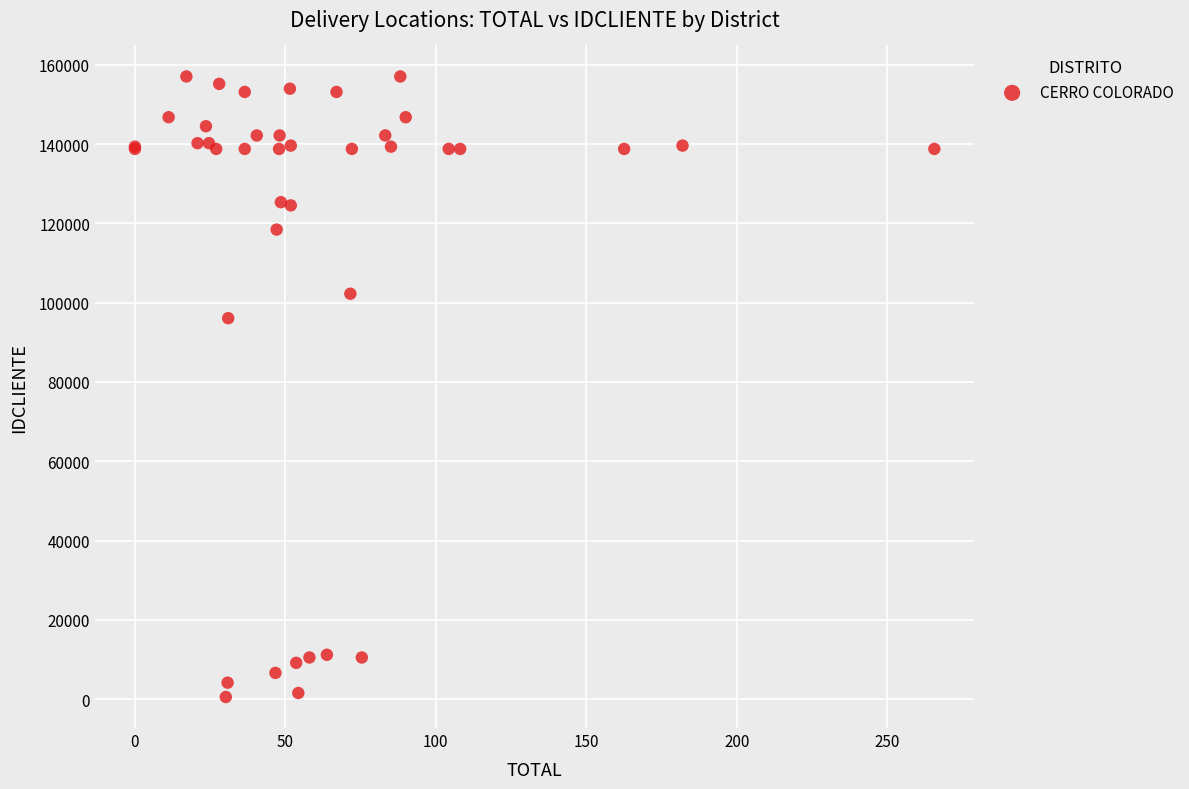

What Y value in the scatter plot is closest to 78795?

96091